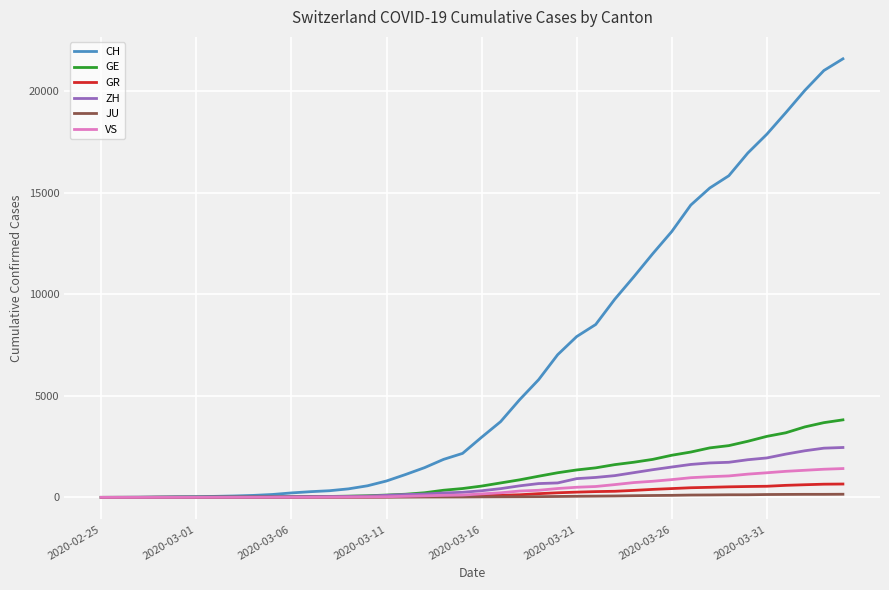

Which series has the widest spread of values?

CH